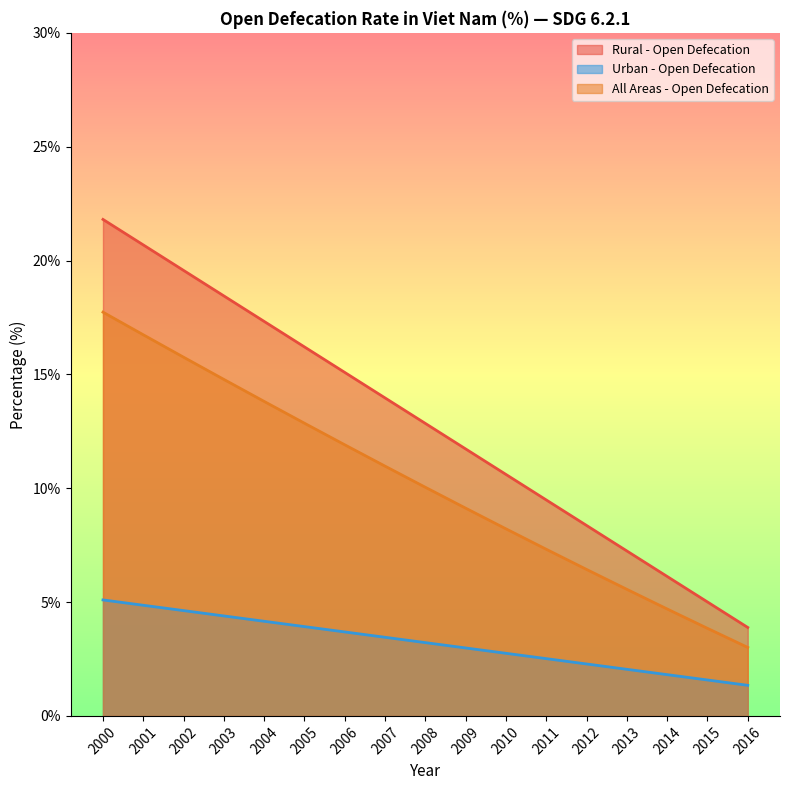

True or false: All Areas - Open Defecation and Rural - Open Defecation intersect in this chart.

False